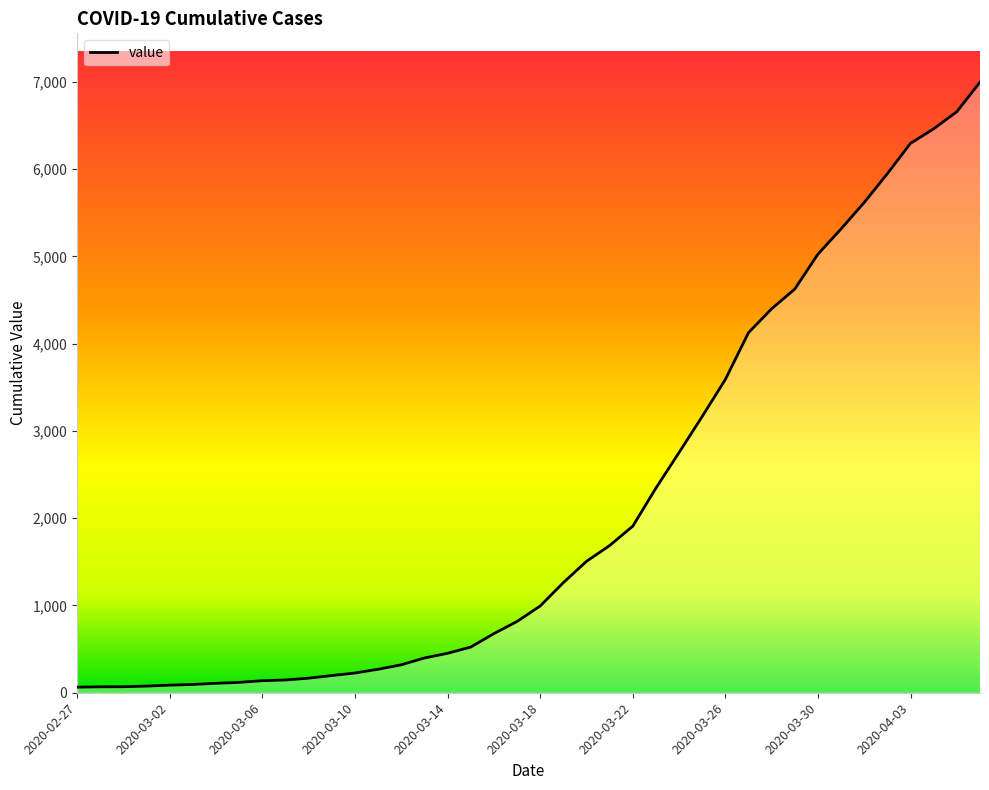

What is the difference between the maximum and minimum values?

6931